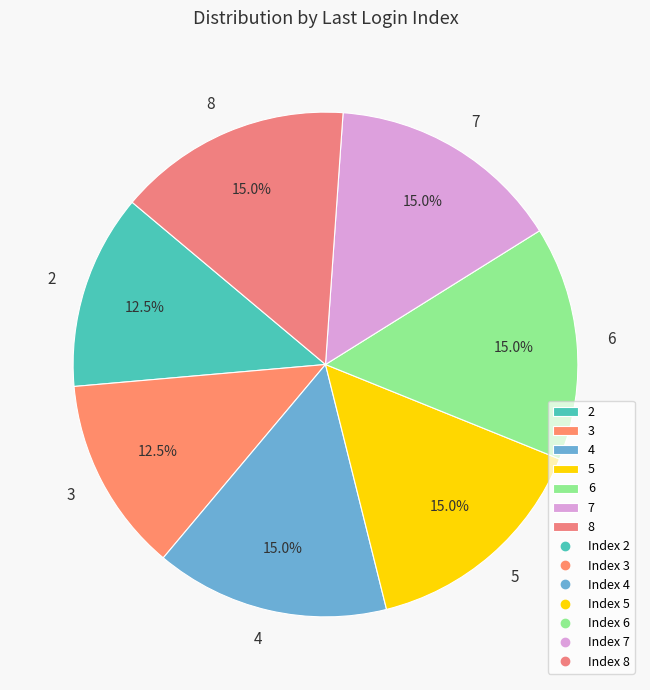

Does any single category account for the majority?

No